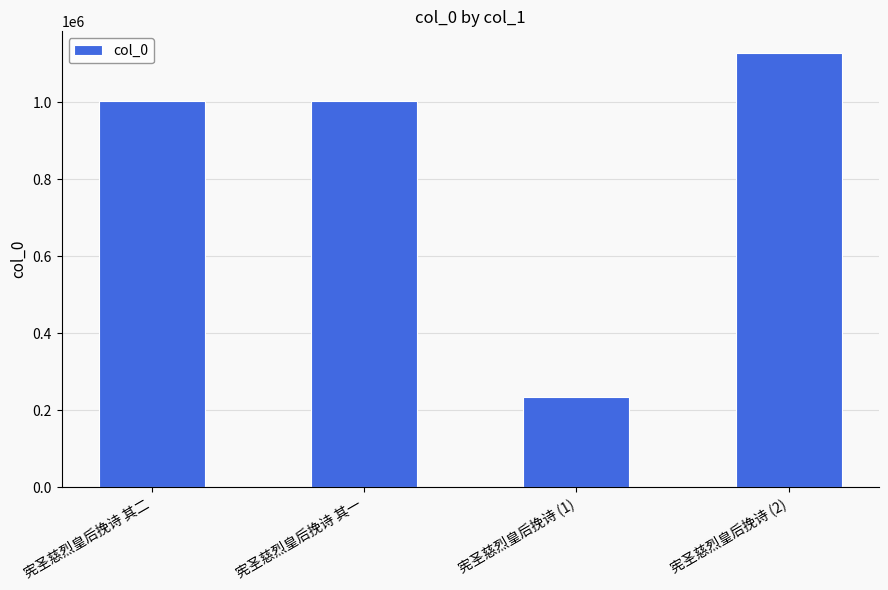

What is the sum of all values?

3371594